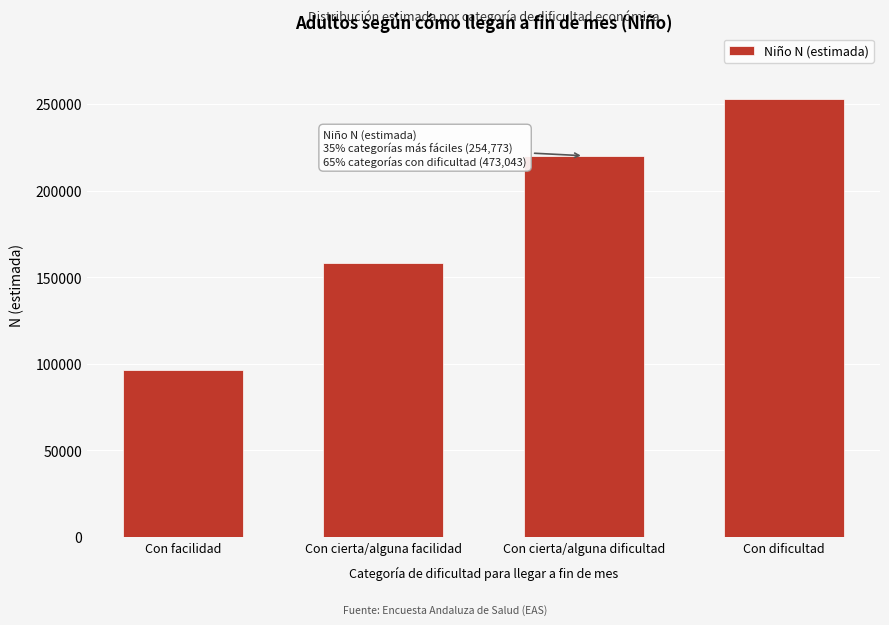

Reading left to right, what are all the values shown in this chart?

96610	158163	220114	252929